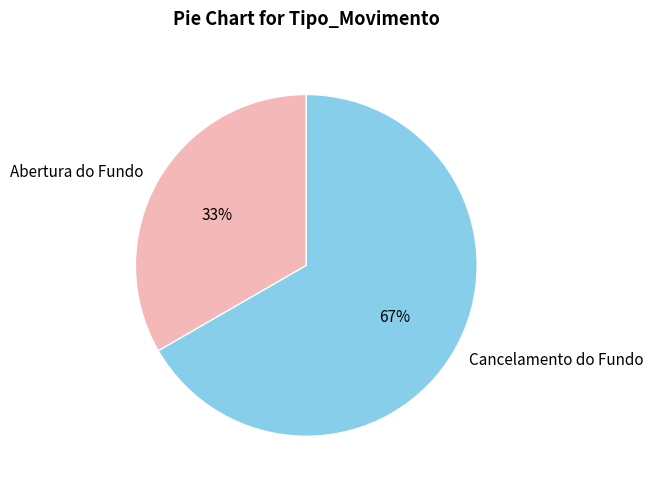

How many slices are in this pie chart?

2